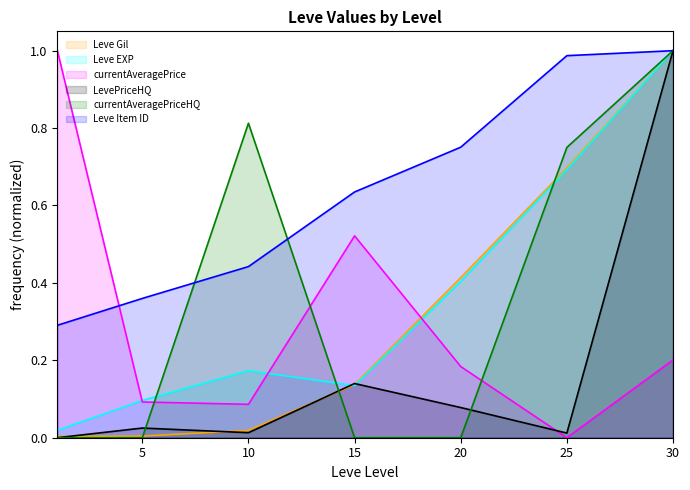

What is the value of the currentAveragePrice point at the 7th from the left?

0.2